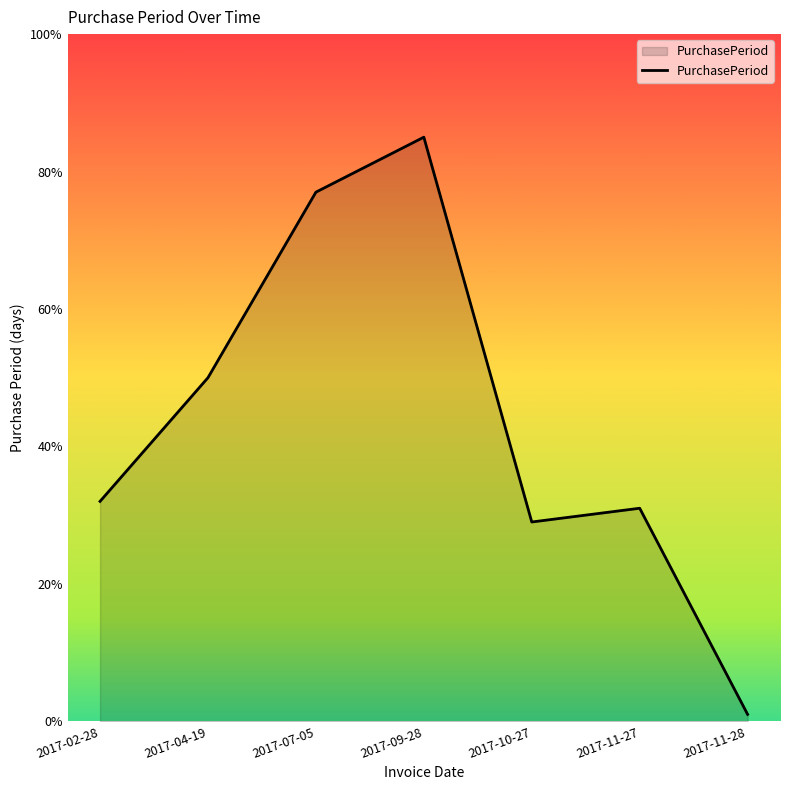

At which category does the data reach its first local valley?

2017-10-27